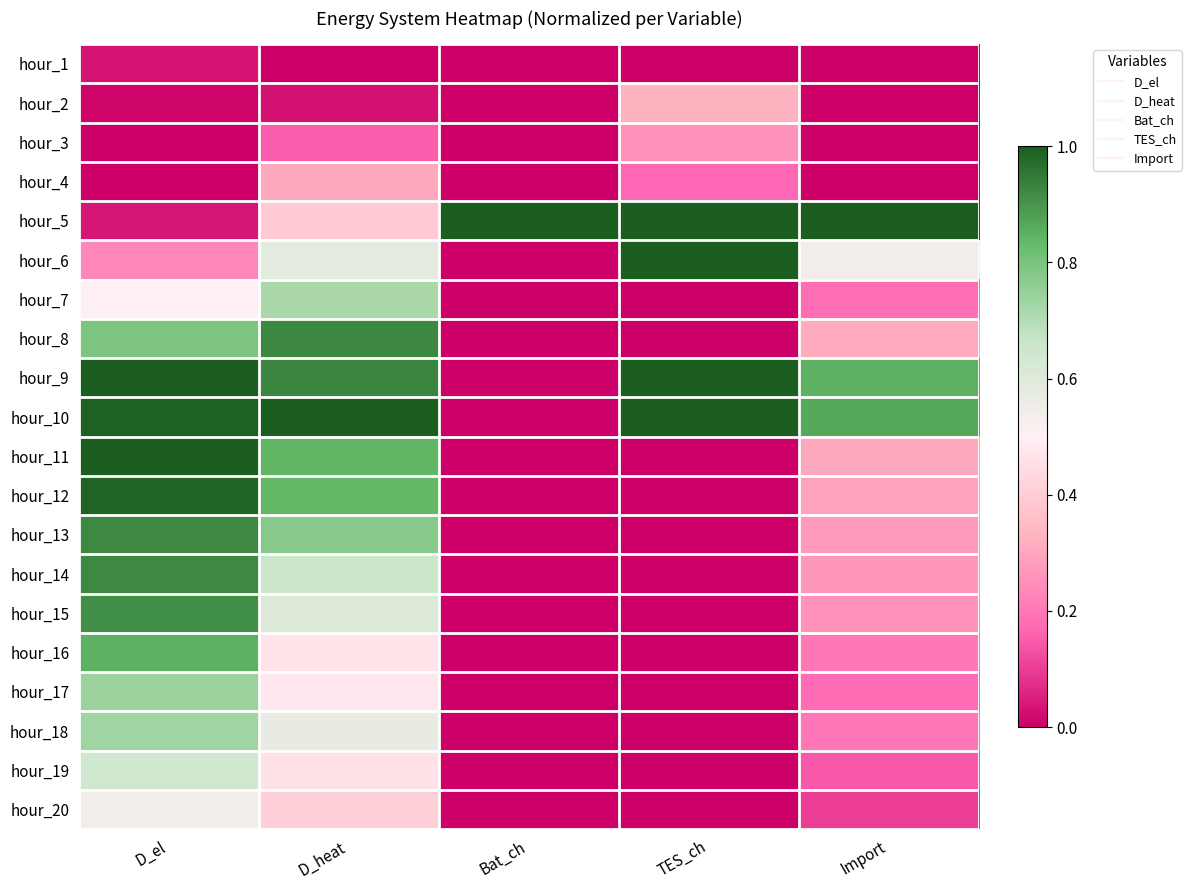

What is the total value across all series at Import?

5.9